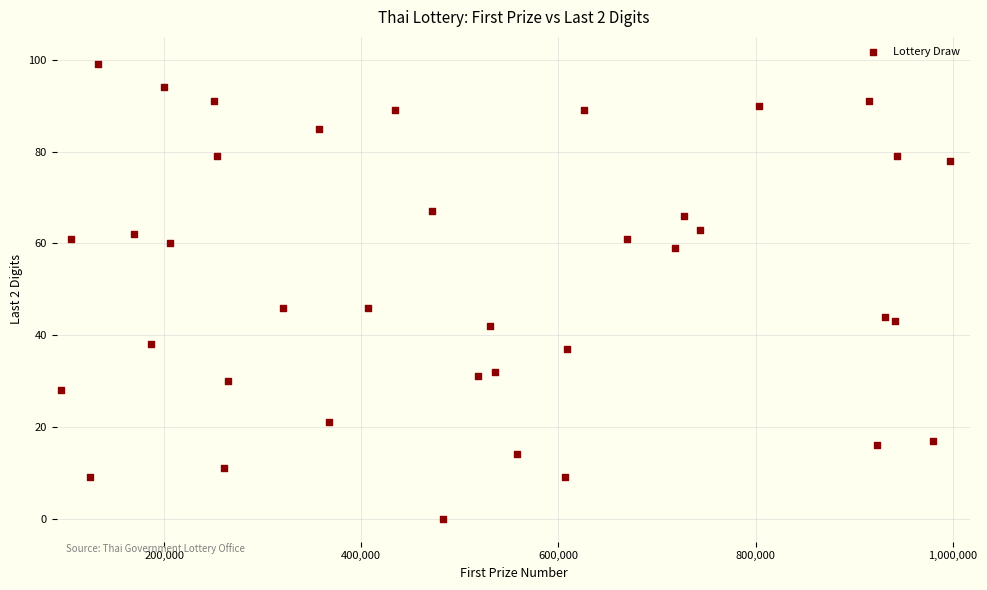

What is the range of X values (max minus min)?

901759